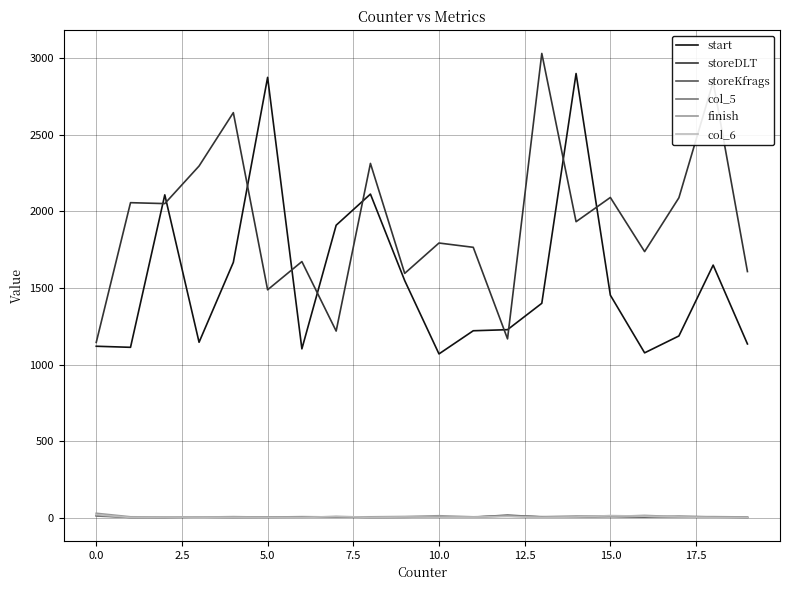

True or false: start and storeKfrags cross at least once.

False